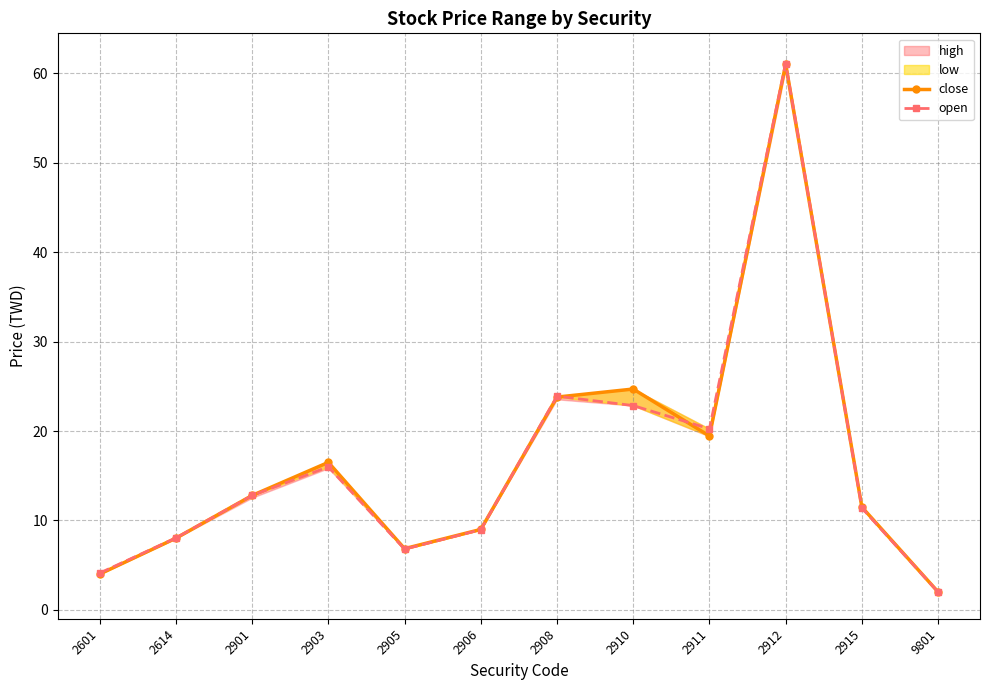

True or false: close has more than 0 interior local peaks.

True